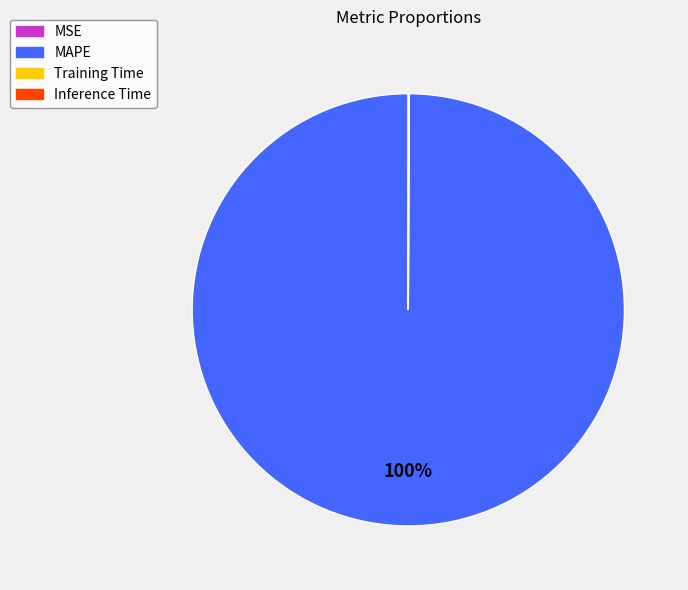

Does any single category account for the majority?

Yes